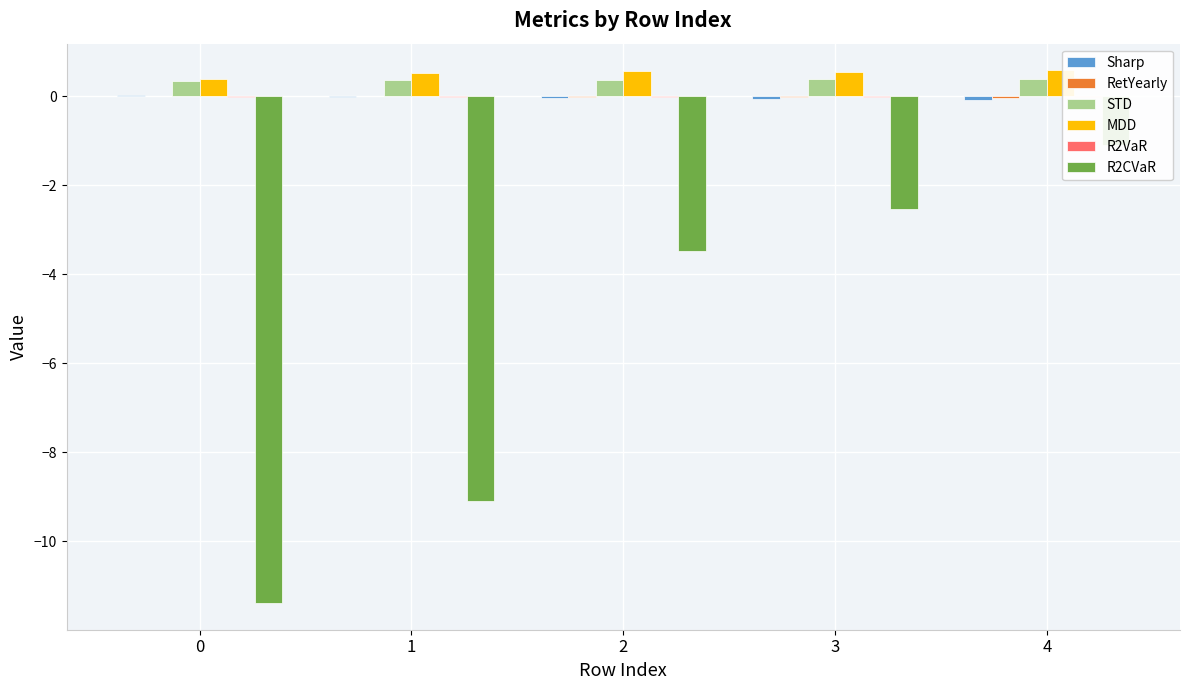

List the series in order of their peak value, lowest first.

R2CVaR, R2VaR, RetYearly, Sharp, STD, MDD